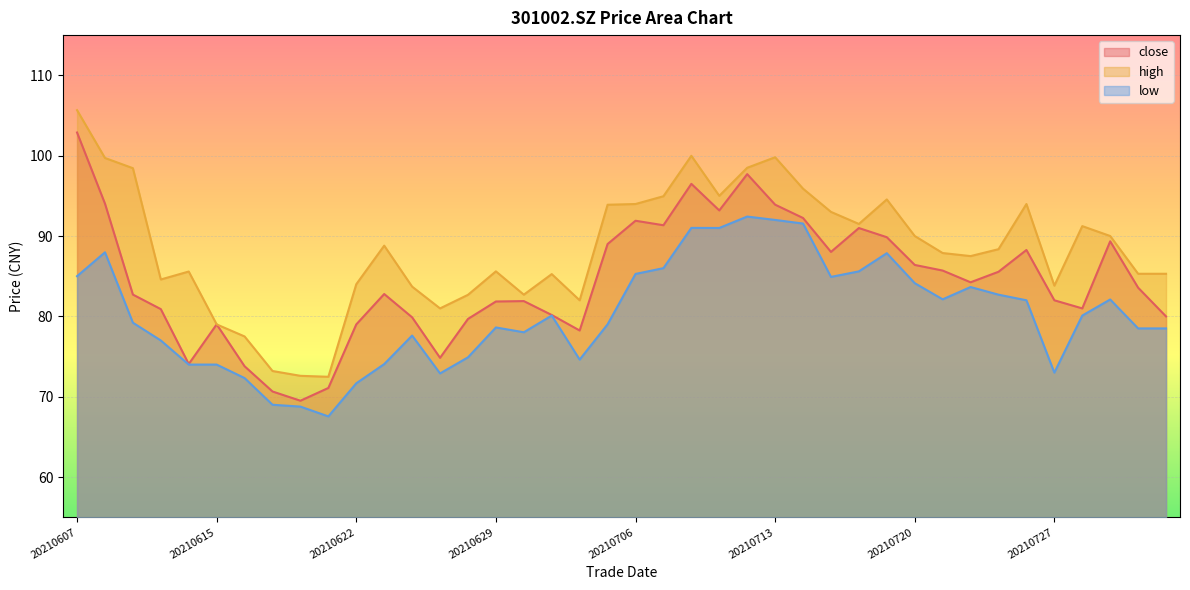

Which series changed the most between 20210622 and 20210802?

low